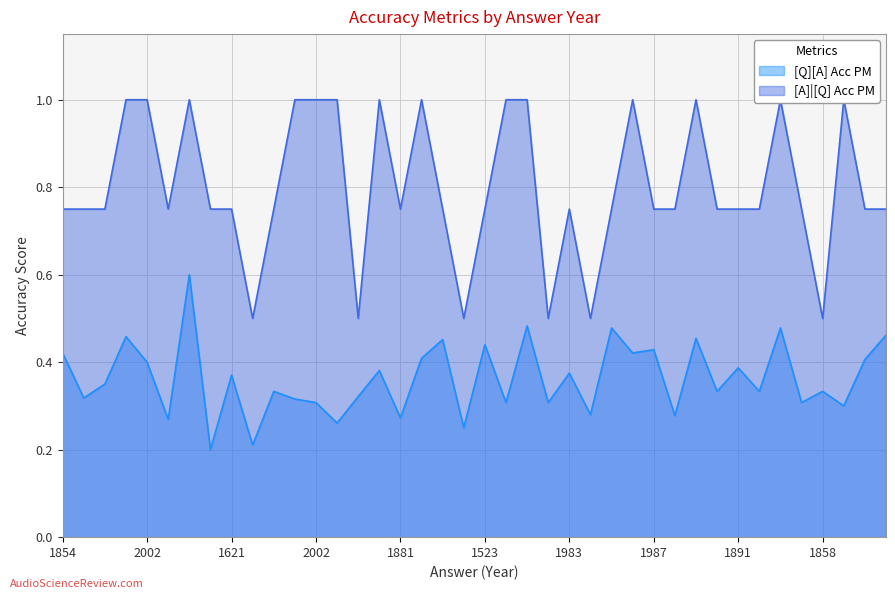

Reading left to right, transcribe all the data shown in this chart.

[Q][A] Acc PM: 0.4	0.3	0.3	0.5	0.4	0.3	0.6	0.2	0.4	0.2	0.3	0.3	0.3	0.3	0.3	0.4	0.3	0.4	0.5	0.2	0.4	0.3	0.5	0.3	0.4	0.3	0.5	0.4	0.4	0.3	0.5	0.3	0.4	0.3	0.5	0.3	0.3	0.3	0.4	0.5
[A]|[Q] Acc PM: 0.8	0.8	0.8	1.0	1.0	0.8	1.0	0.8	0.8	0.5	0.8	1.0	1.0	1.0	0.5	1.0	0.8	1.0	0.8	0.5	0.8	1.0	1.0	0.5	0.8	0.5	0.8	1.0	0.8	0.8	1.0	0.8	0.8	0.8	1.0	0.8	0.5	1.0	0.8	0.8